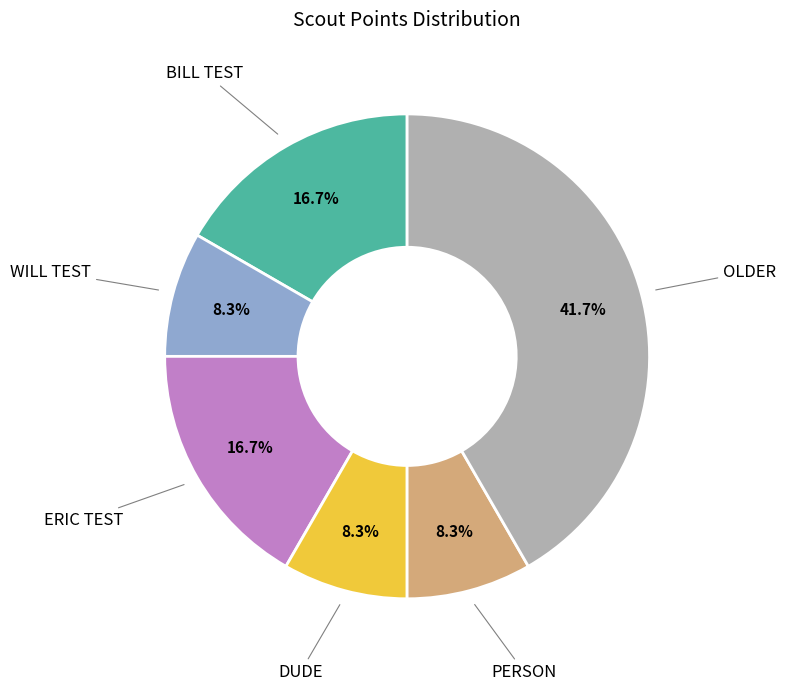

Count the number of slices in the pie.

6